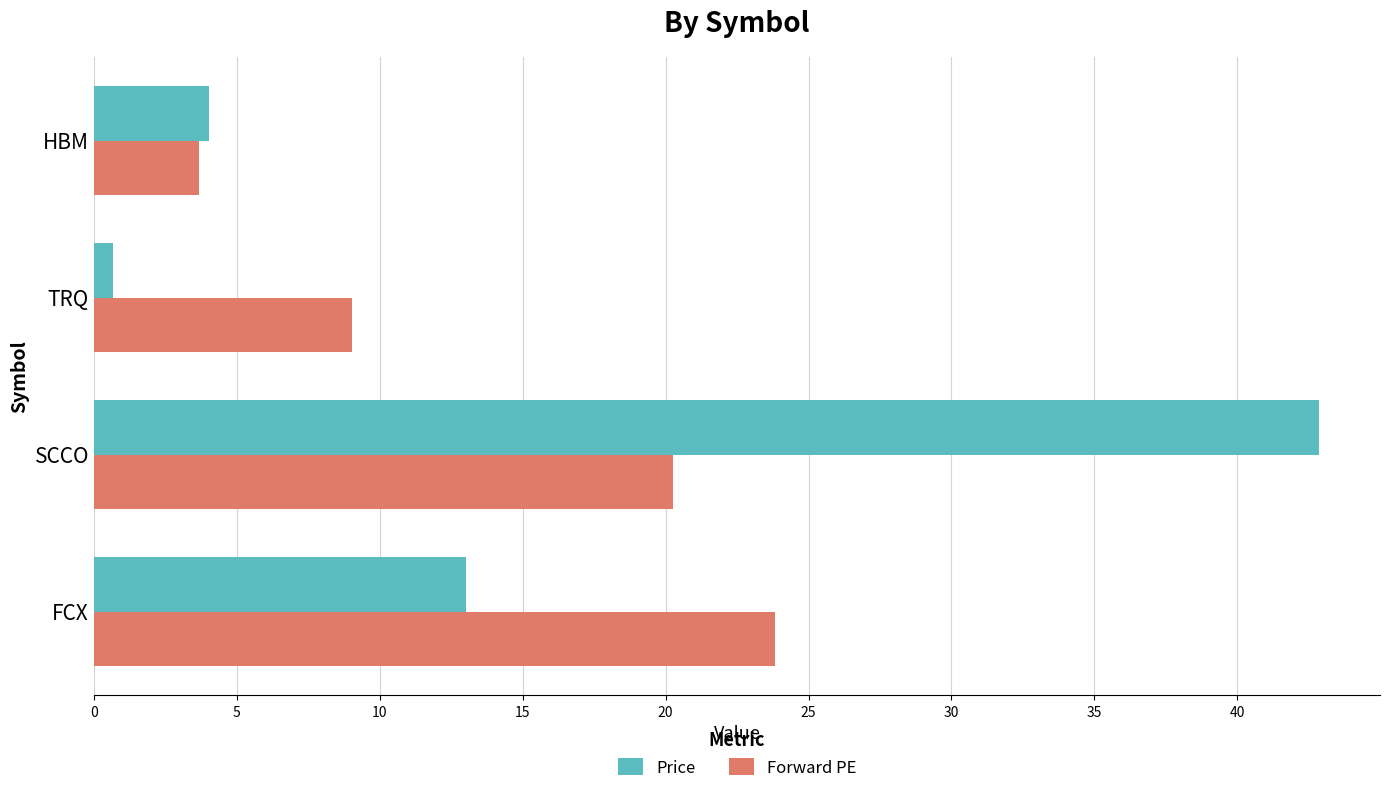

At which category is the sum across all series the highest?

SCCO